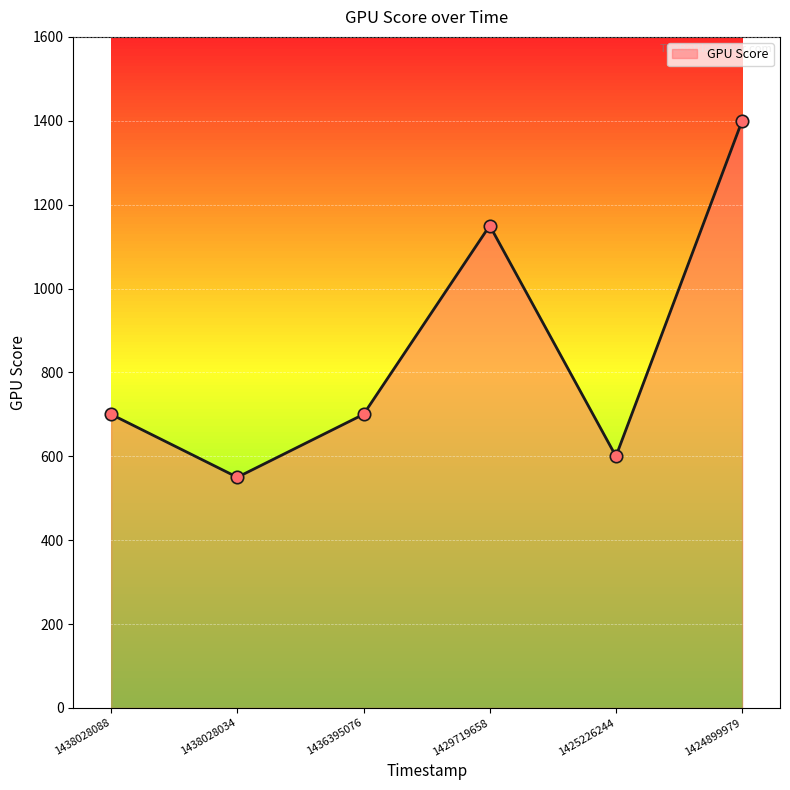

Which has a higher value, 1438028034 or 1436395076?

1436395076